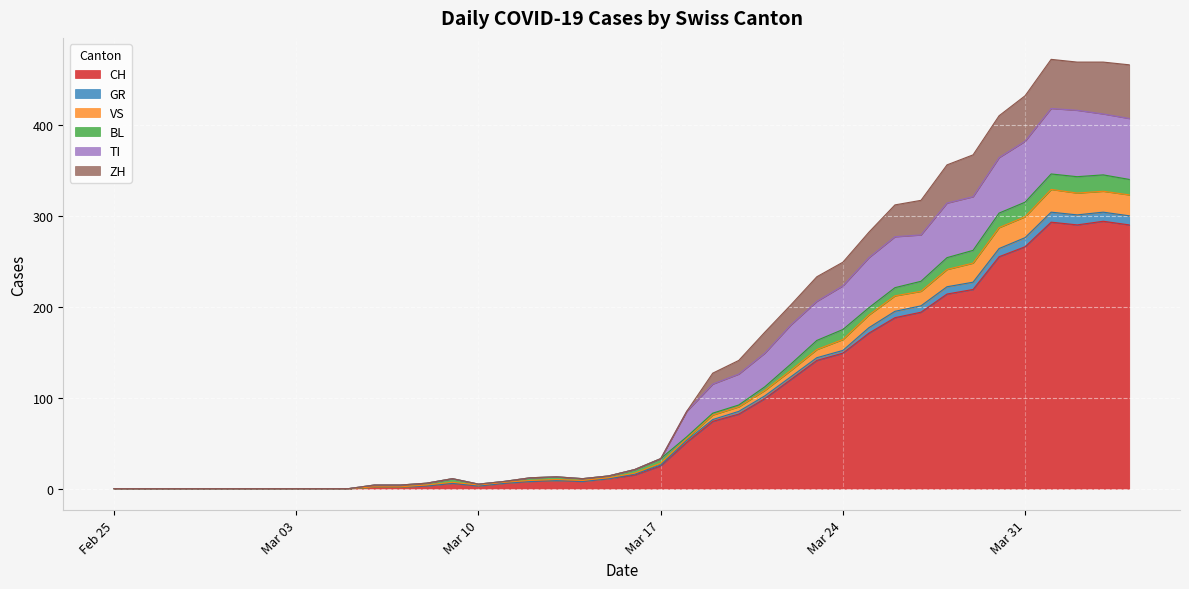

What position from the right is 2020-03-19?

17